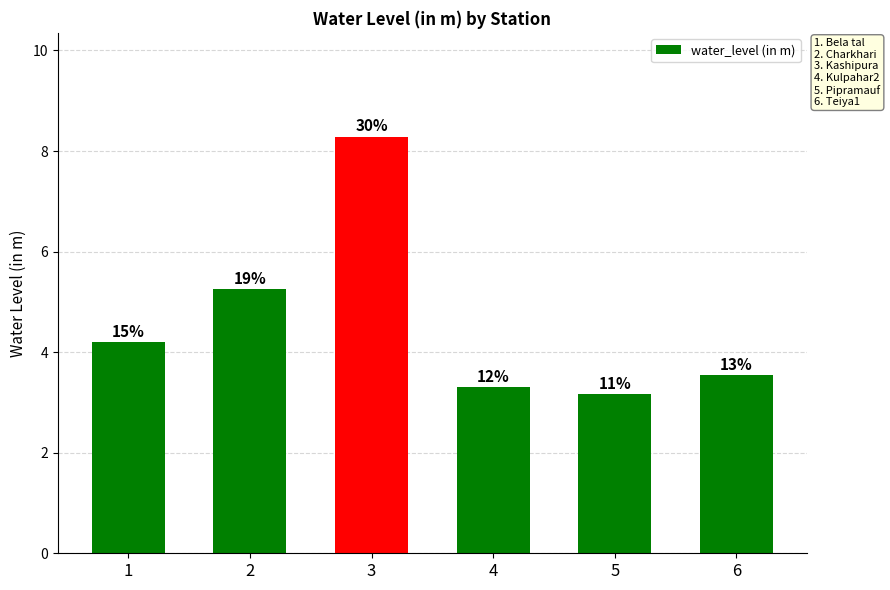

Does the chart contain any negative values?

No